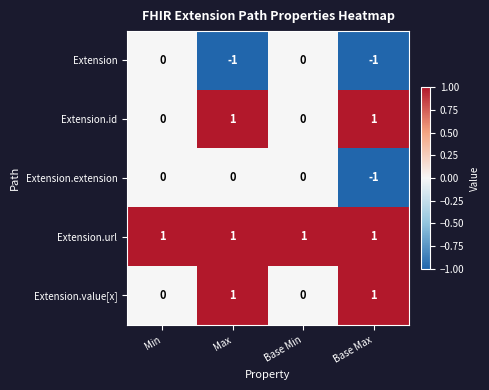

How many Extension.extension values are between 0 and 1?

3